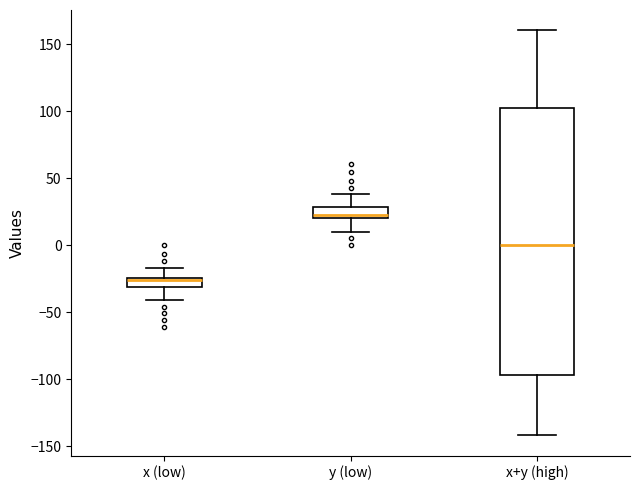

Which box is the tallest, from its lower edge to its upper edge?

x+y (high)